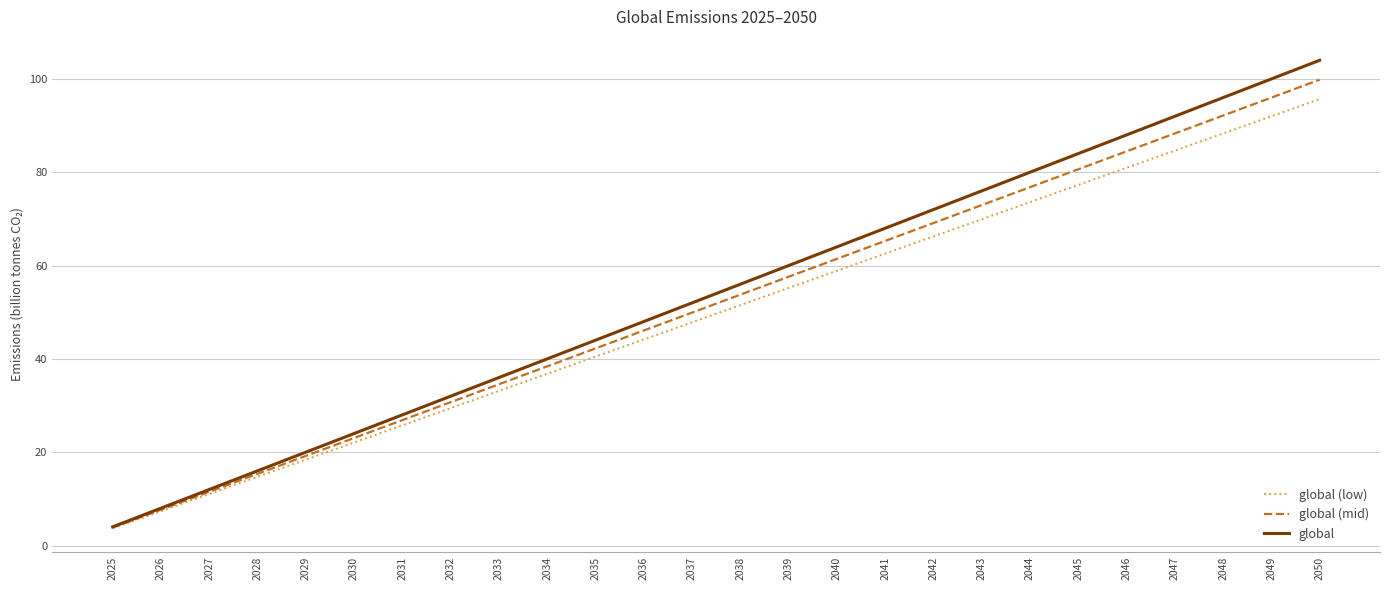

Which category has the lowest value in the global (low) series?

2025